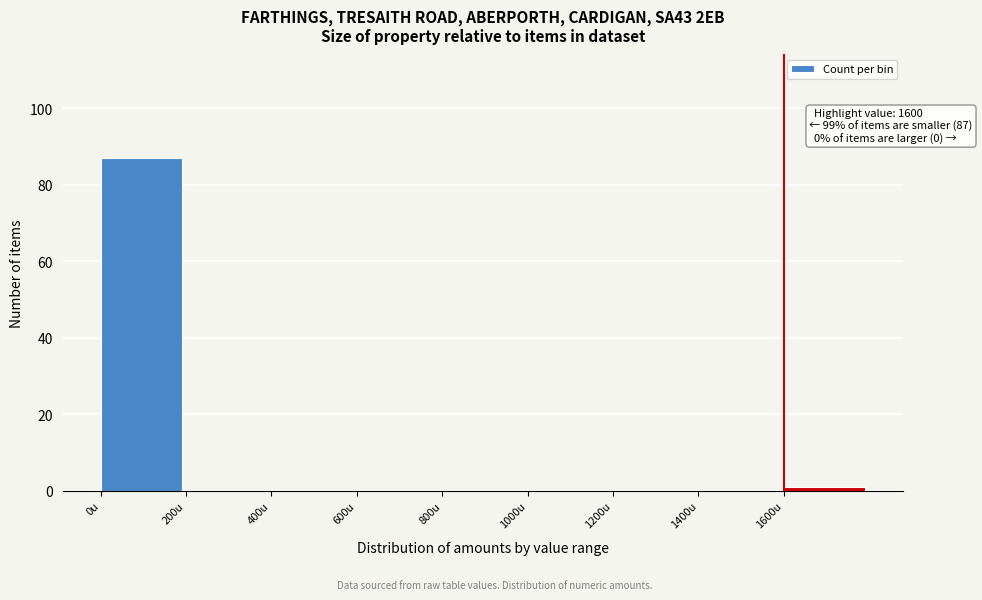

Which range on the x-axis has the tallest bar?

0 to 200